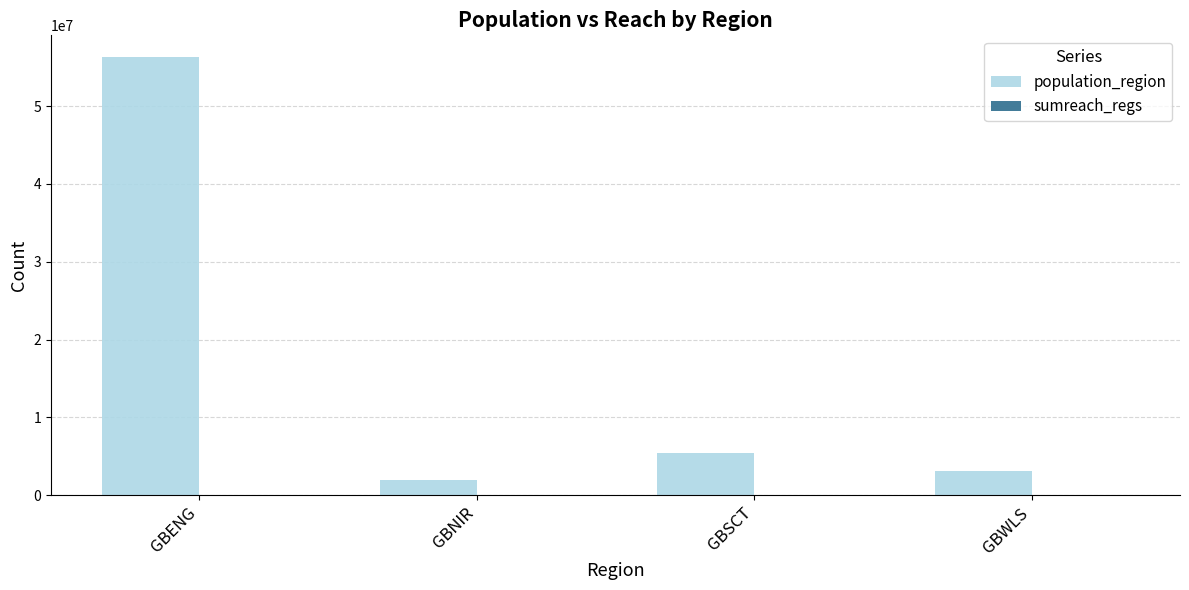

How many groups of bars are there?

4